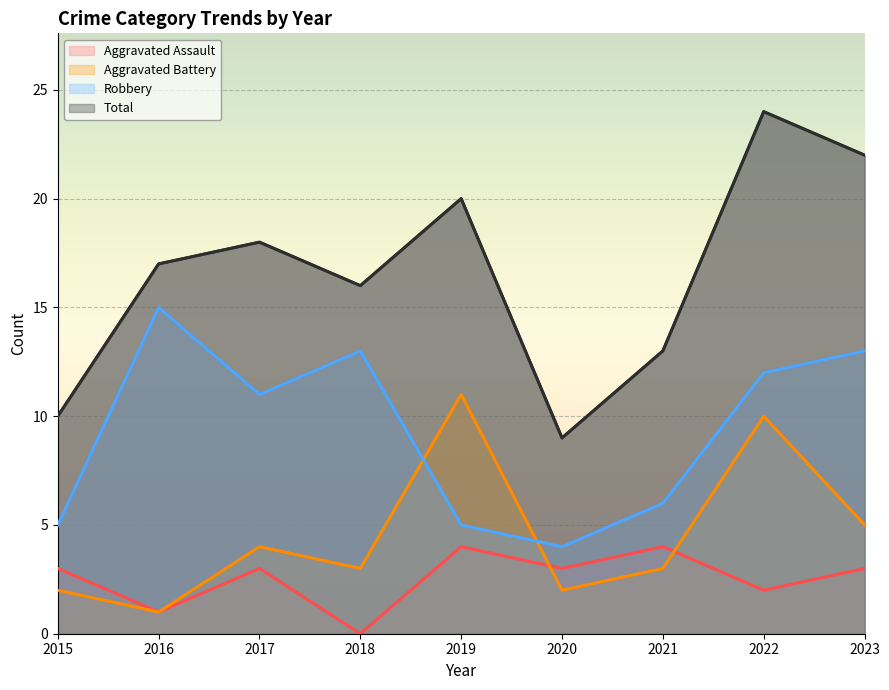

In Aggravated Battery, how many points are lower than both neighbors (excluding endpoints)?

3